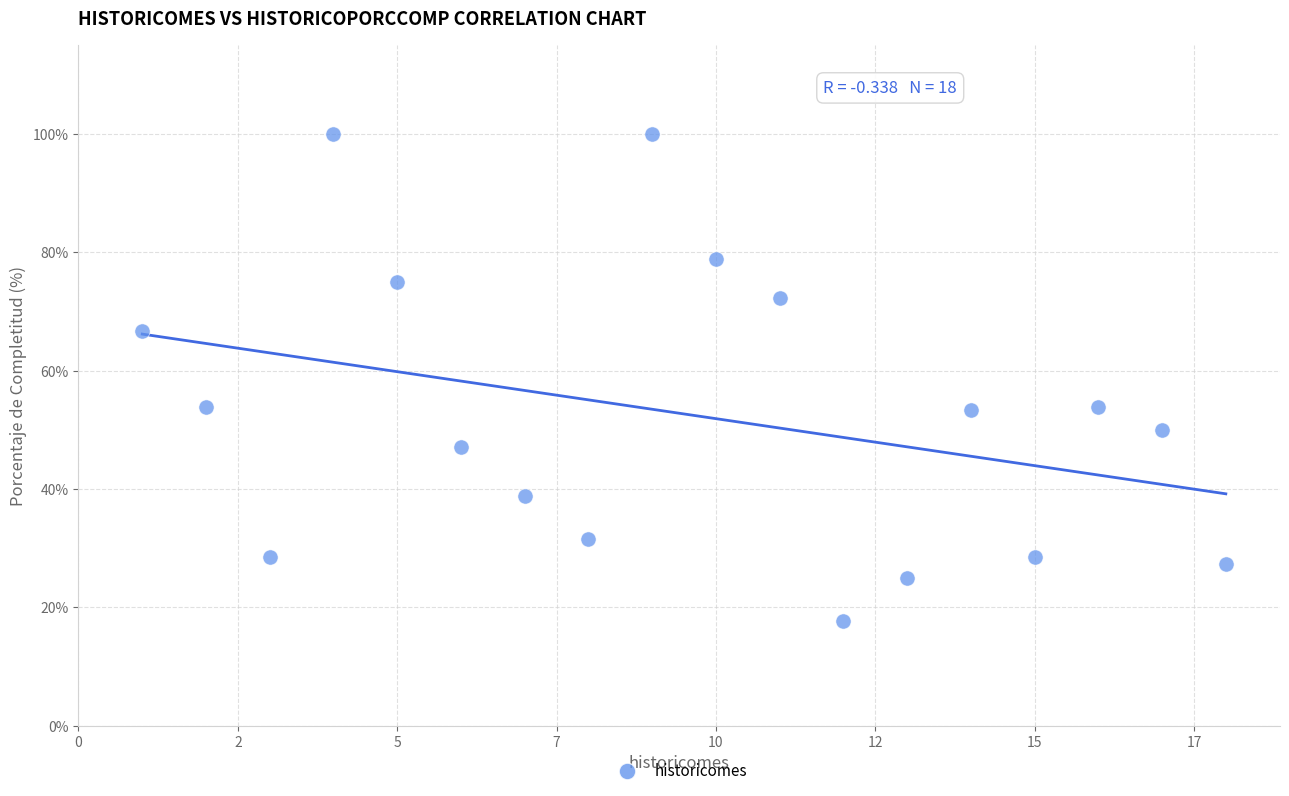

What is the range of X values (max minus min)?

17.0